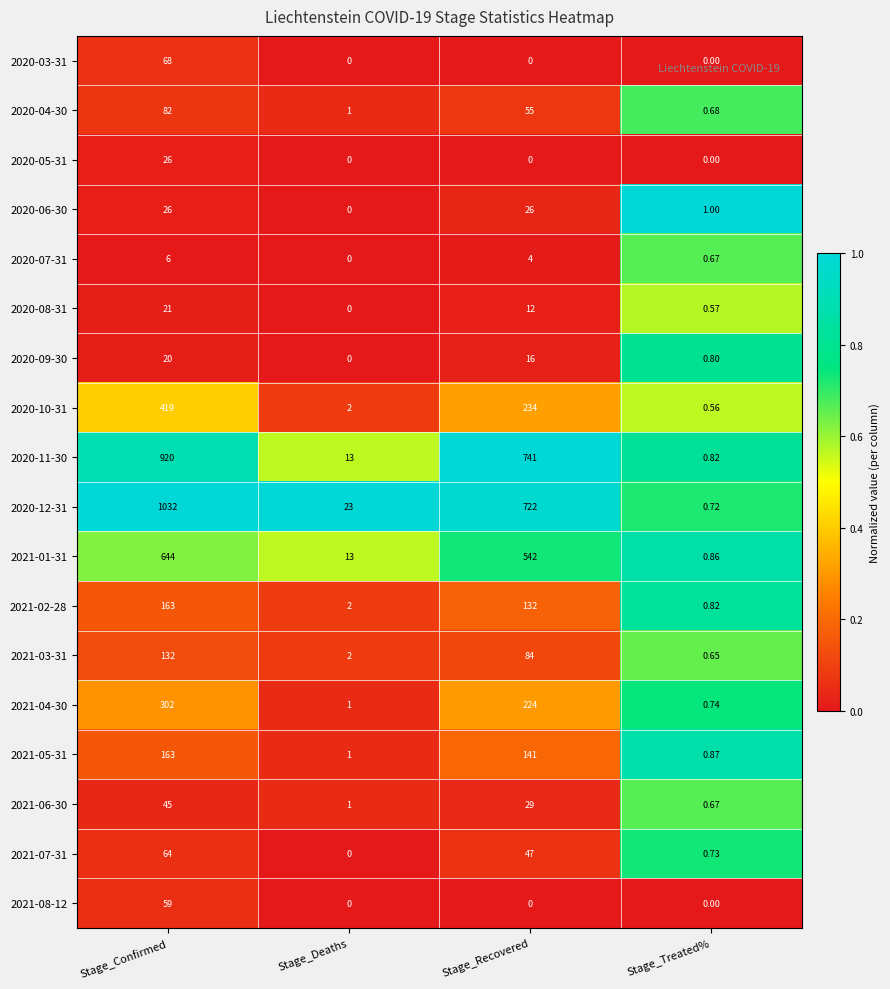

Where is 2021-05-31 nearest to the value 81?

Stage_Recovered